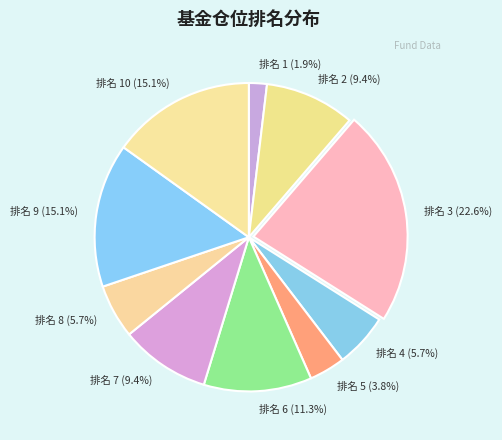

Count the number of slices in the pie.

10